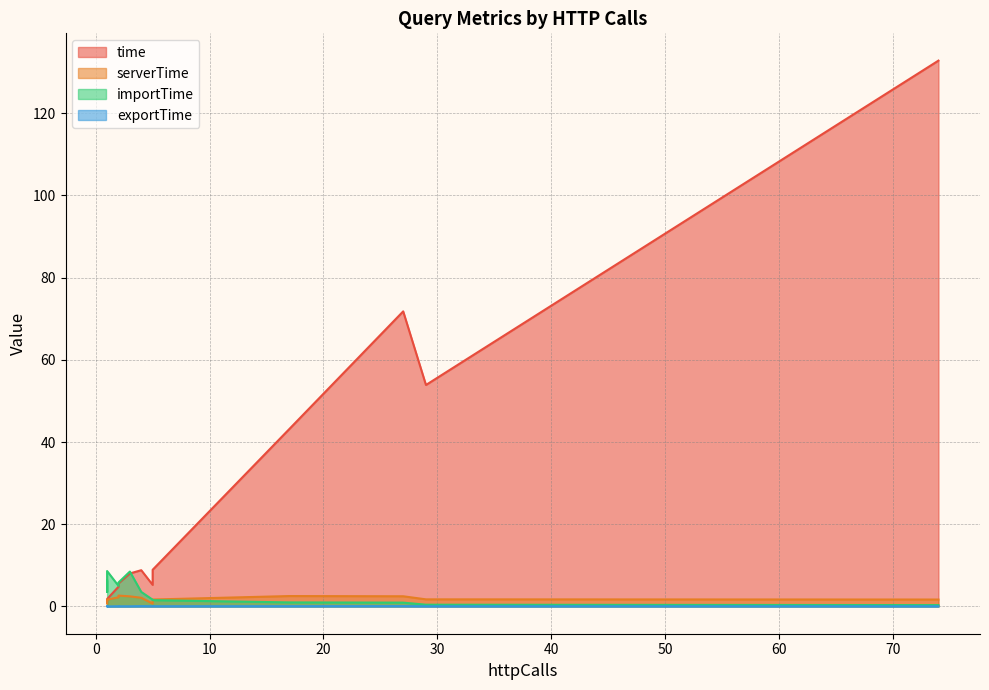

Where is the first local maximum for importTime?

1